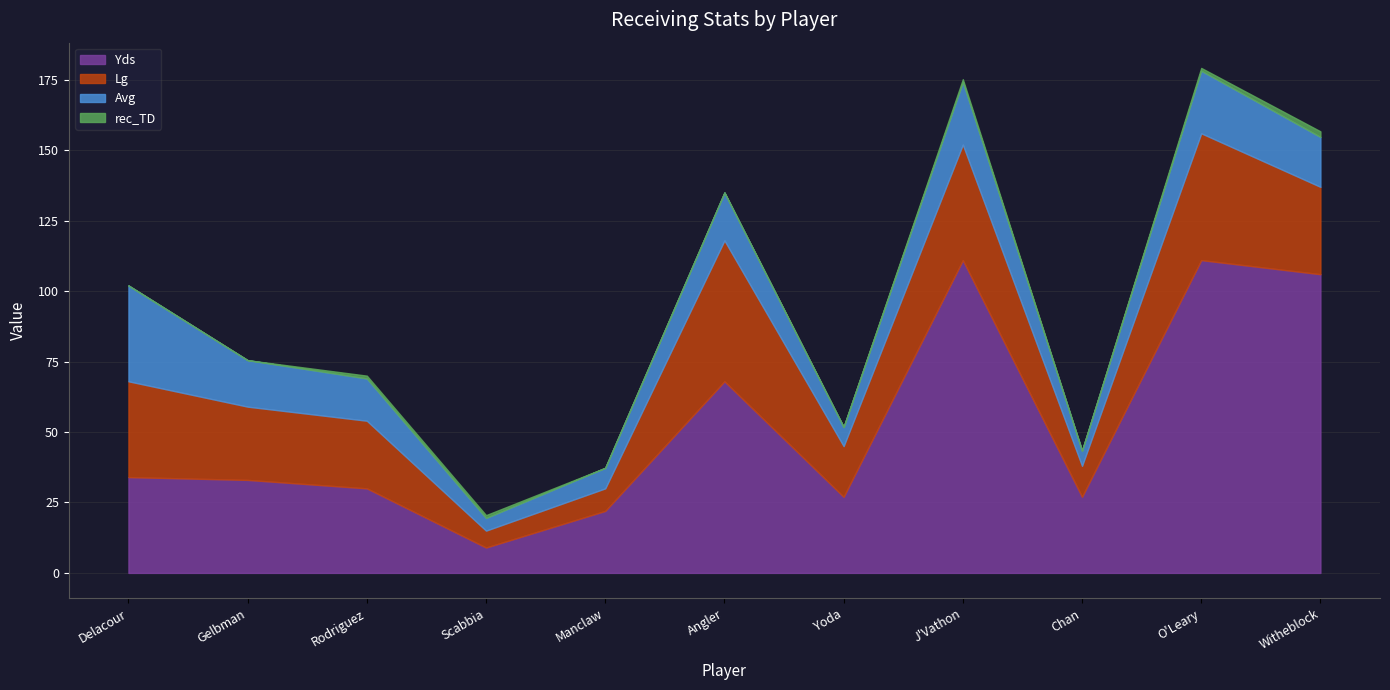

At which label does Yds reach its minimum?

Scabbia